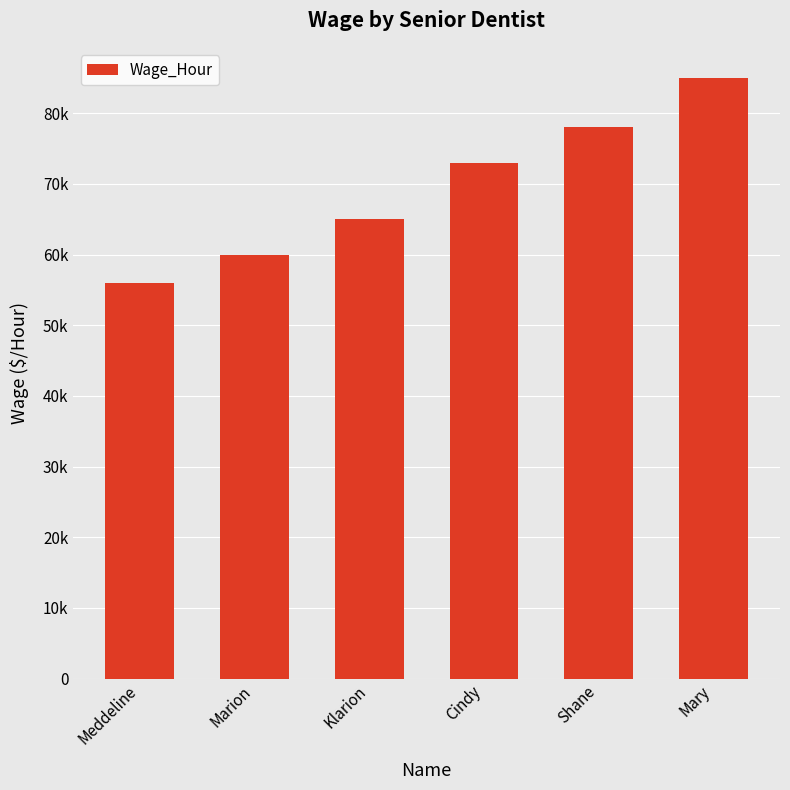

List the labels in order of value, smallest first.

Meddeline, Marion, Klarion, Cindy, Shane, Mary